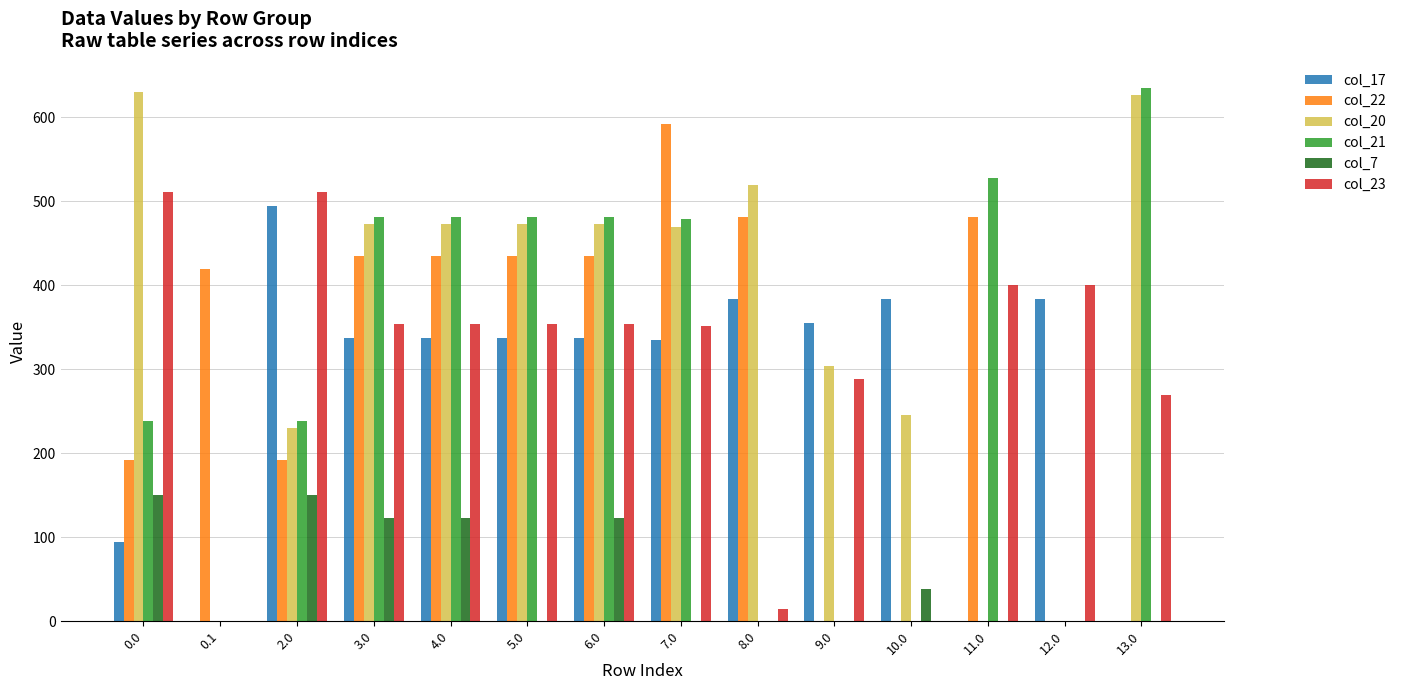

The col_22 series shows 192.3 at 0.0. True or false?

True